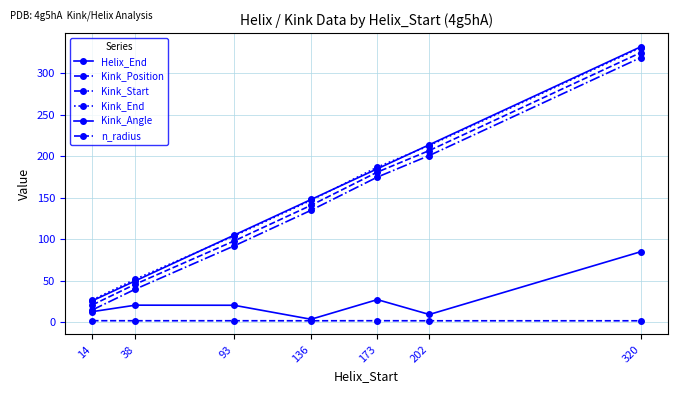

What is the sum of the n_radius values at 173 and 38?

3.9